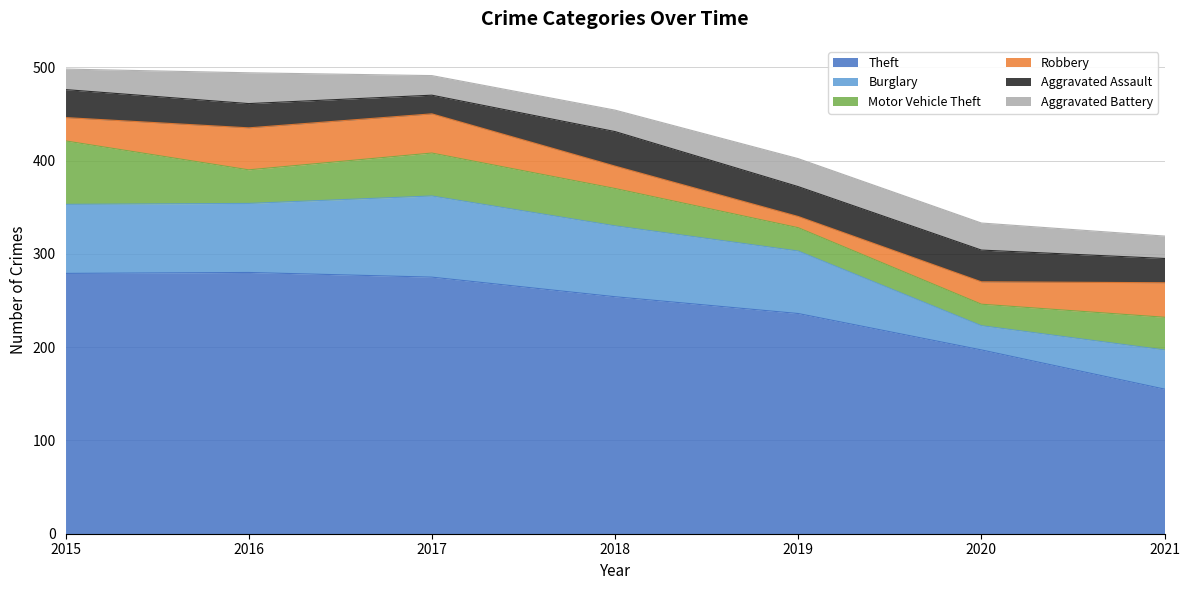

At which label is Robbery closest to 28?

2015